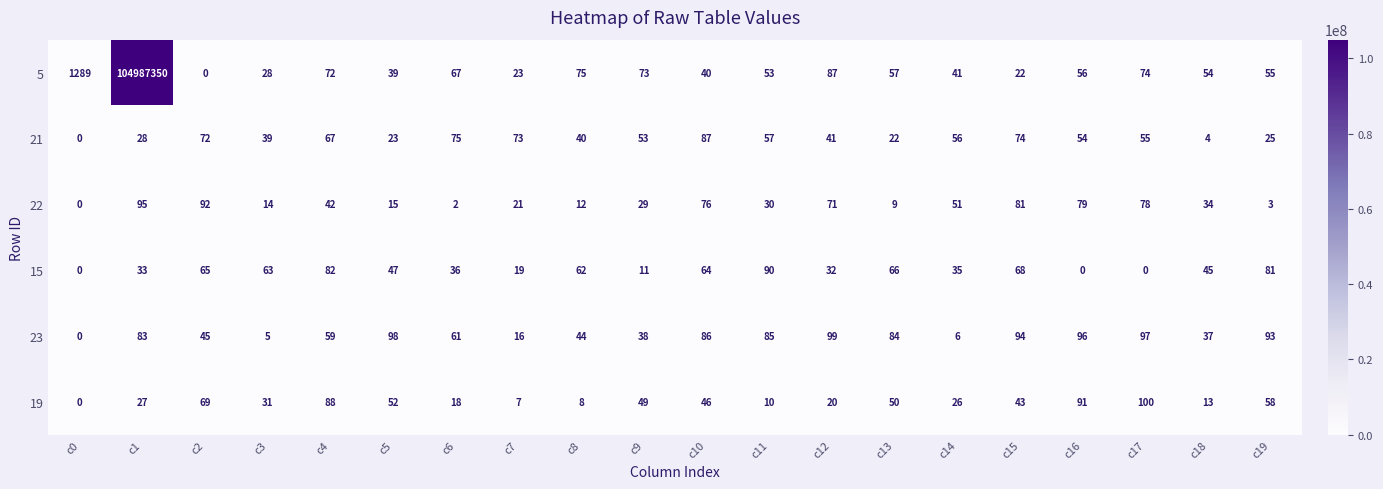

The 5 series shows 14 at c15. True or false?

False